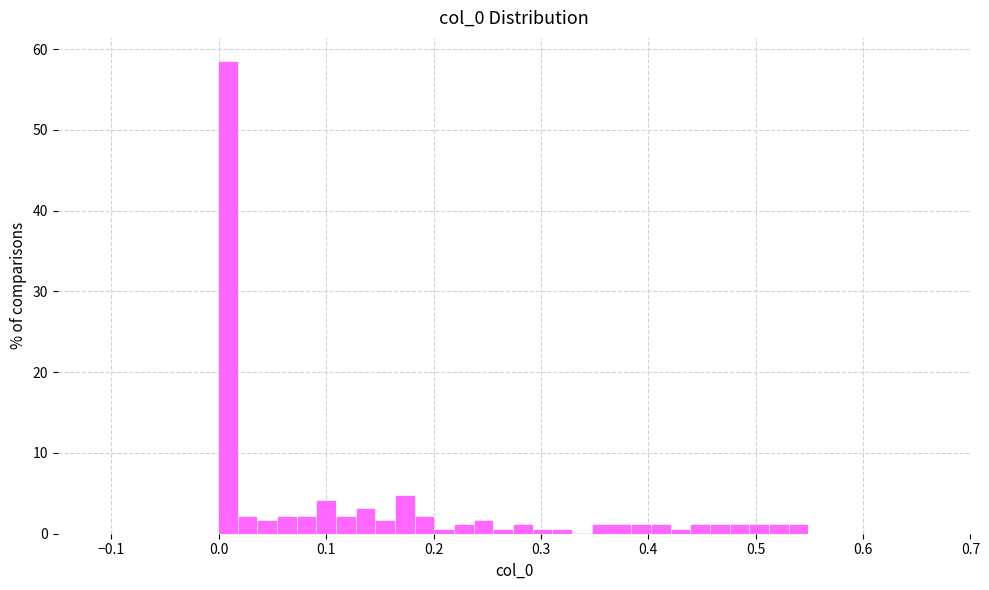

Read against the x-axis, roughly where is the centre of the tallest bar?

0.01